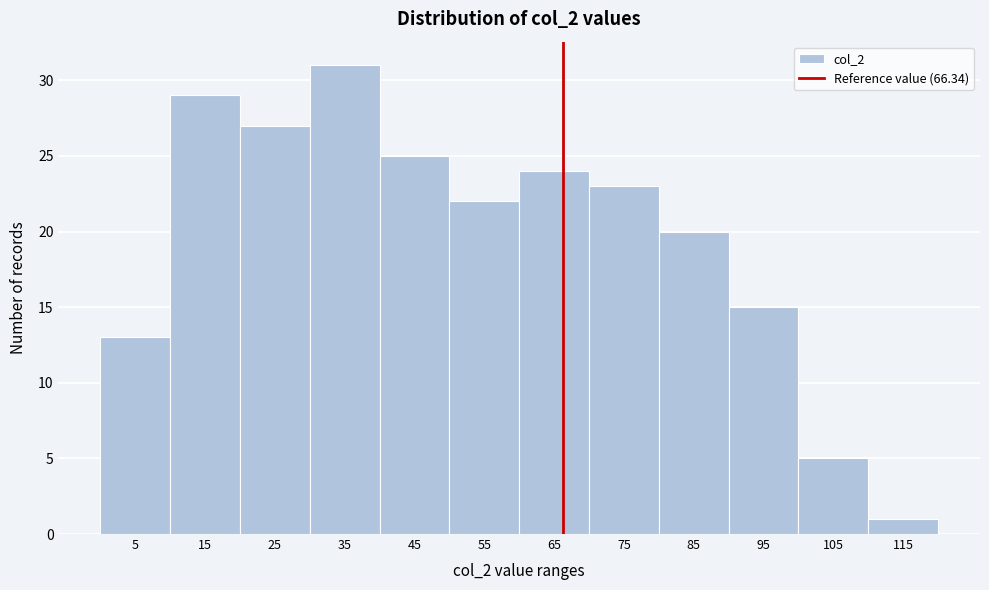

How tall is the bar that spans 70 to 80 on the x-axis? The values are not printed on the chart, so give them approximately, as read against the axis.

23